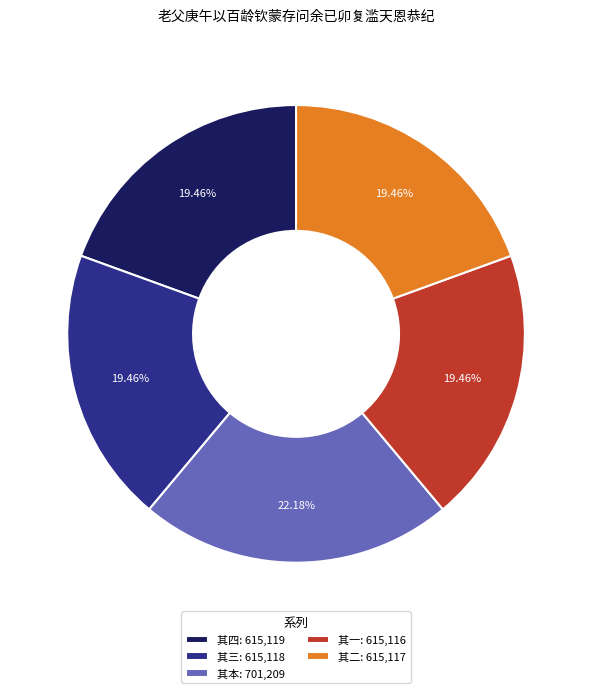

Is the sum of 其二: 615,117 and 其三: 615,118 greater than half?

No